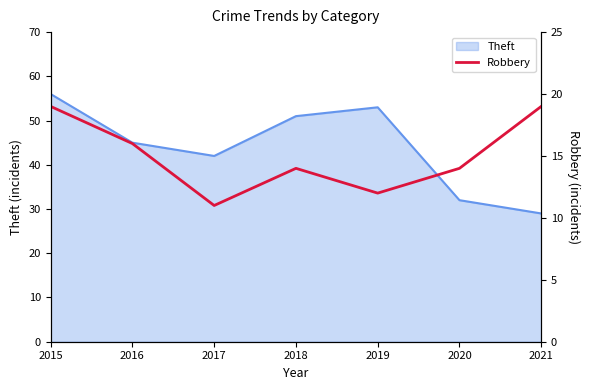

The chart shows a value of 19 at 2015. True or false?

True